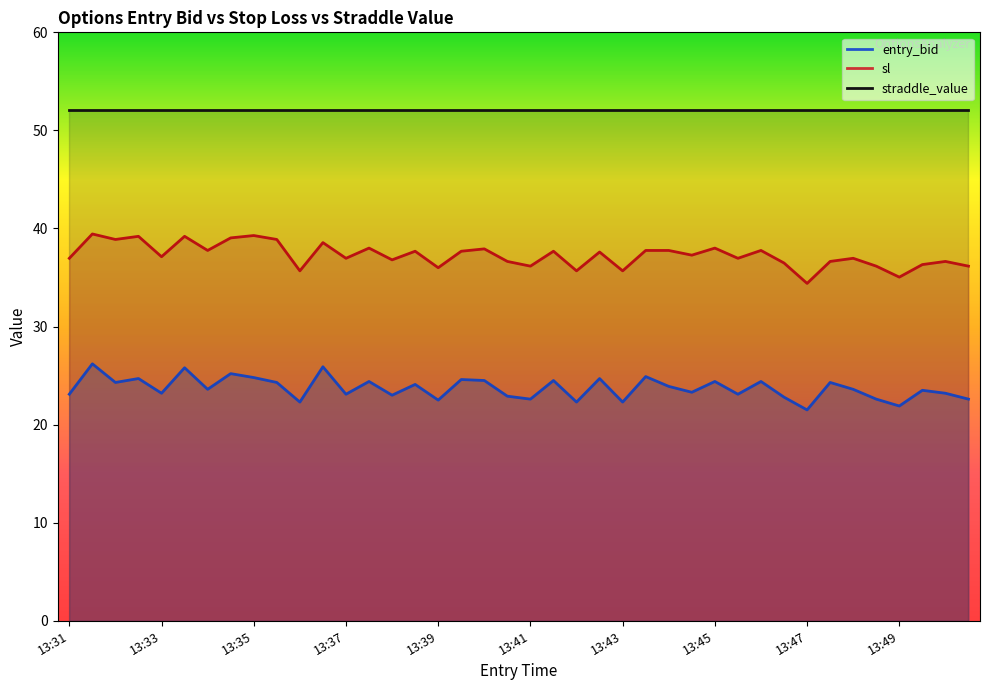

True or false: sl has a value of 60.7 at 13:49.

False